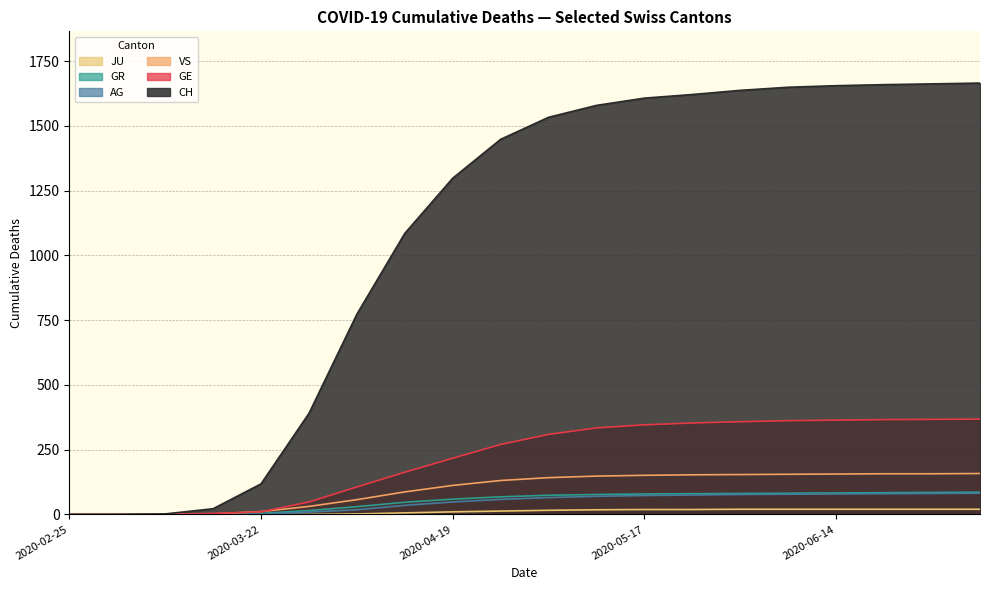

True or false: AG and CH cross at least once.

False